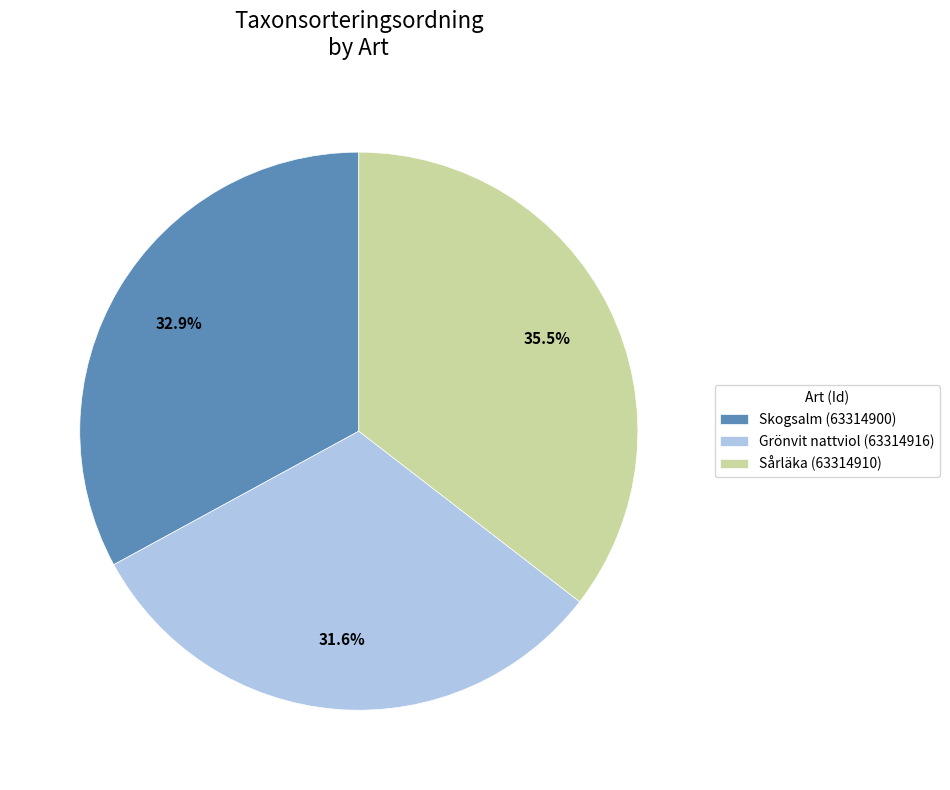

Is Skogsalm (63314900) the majority of the pie?

No